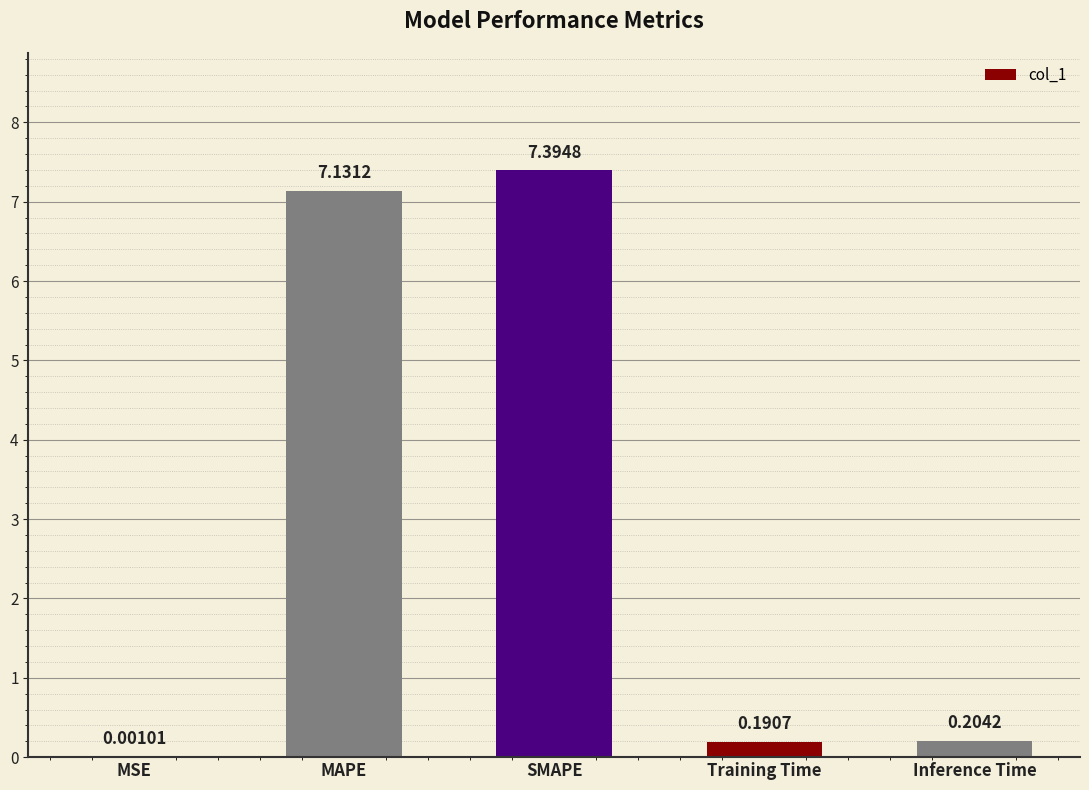

What is the sum of the values at SMAPE and MAPE?

14.5